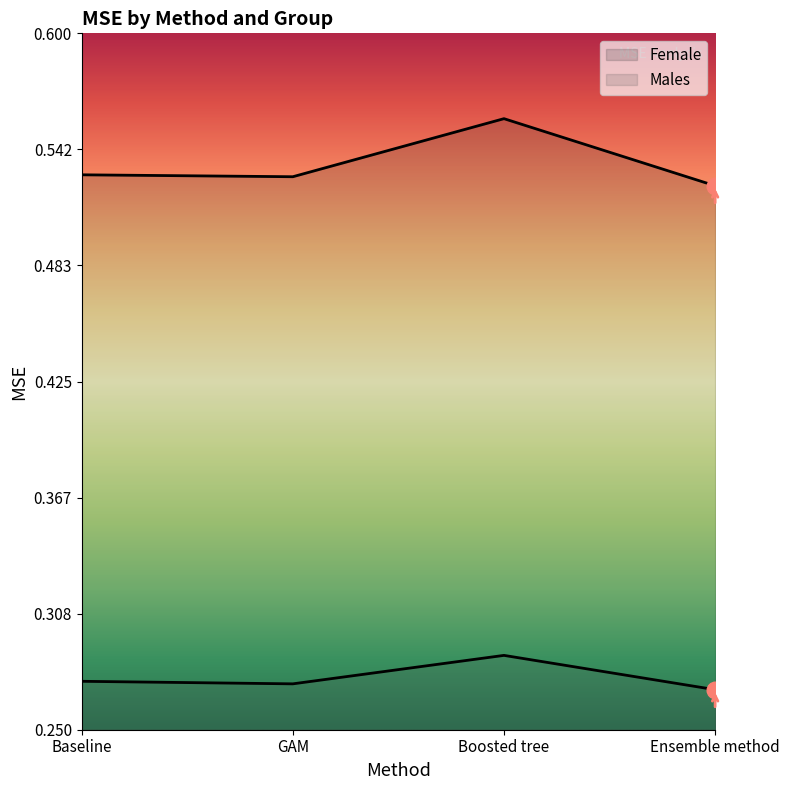

Reading right to left, extract all data points from this chart.

Female: 0.5	0.6	0.5	0.5
Males: 0.3	0.3	0.3	0.3